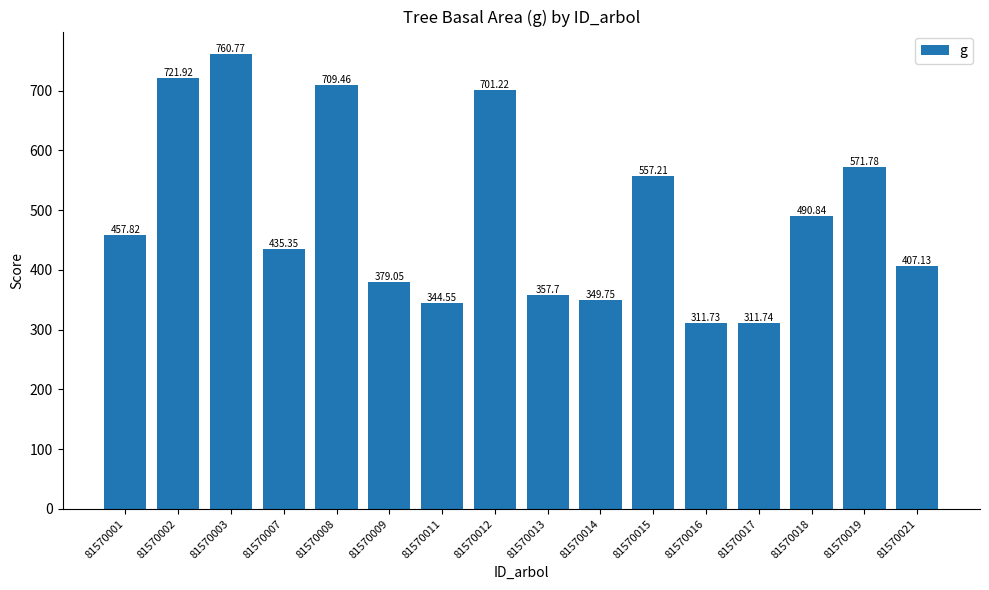

What is the ratio of the value at 81570018 to the value at 81570016?

1.6